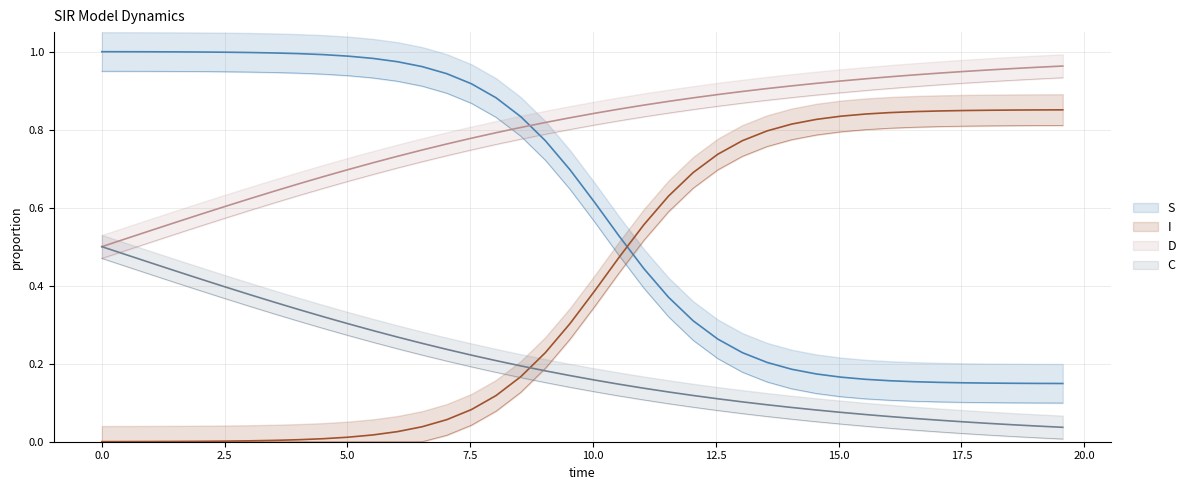

The value of C at 7.525083612040134 is 1.0. True or false?

False